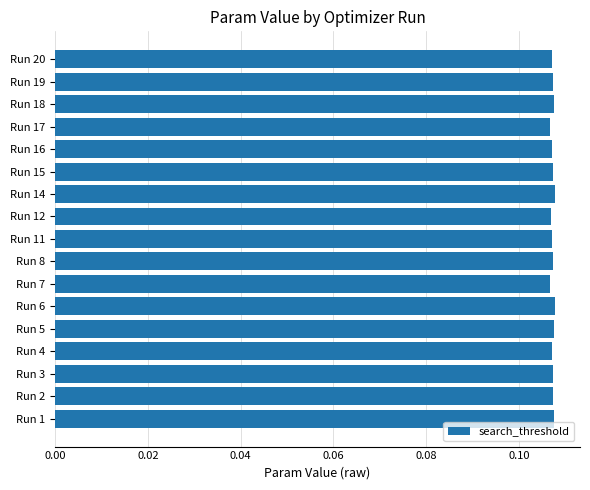

True or false: the data shows 0.0 at Run 3.

False